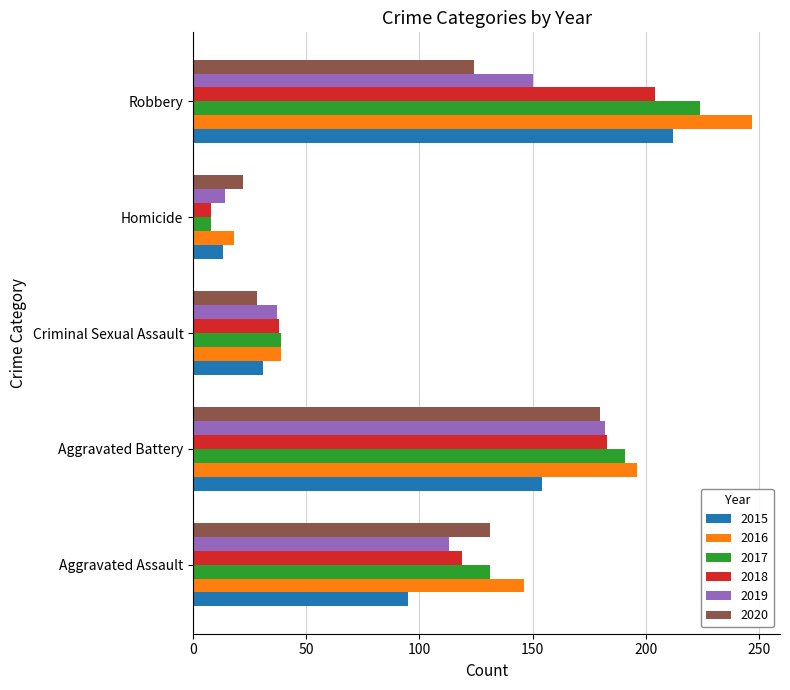

What is the total value across all series at Aggravated Battery?

1086